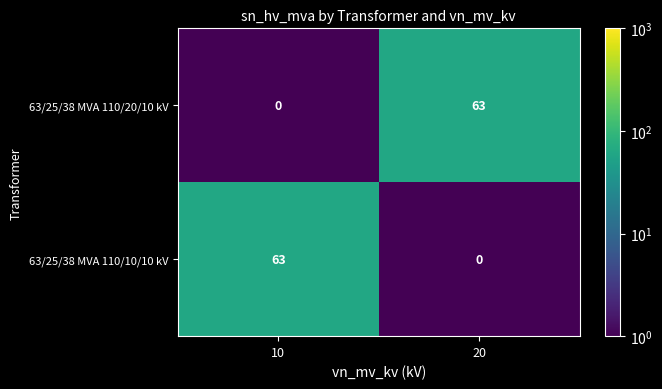

What is the maximum value shown in the chart?

63